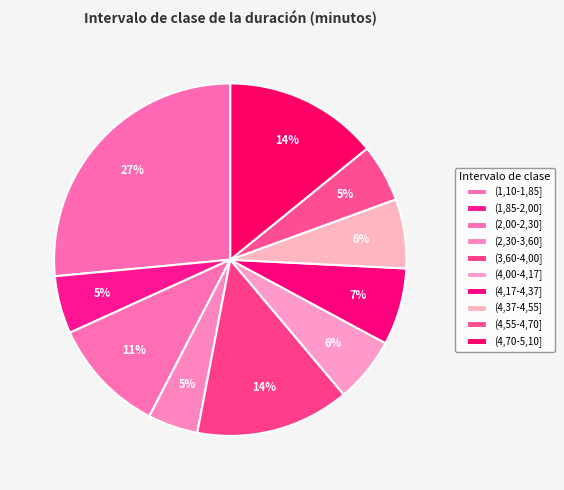

Is the sum of (4,17-4,37] and (1,10-1,85] greater than half?

No